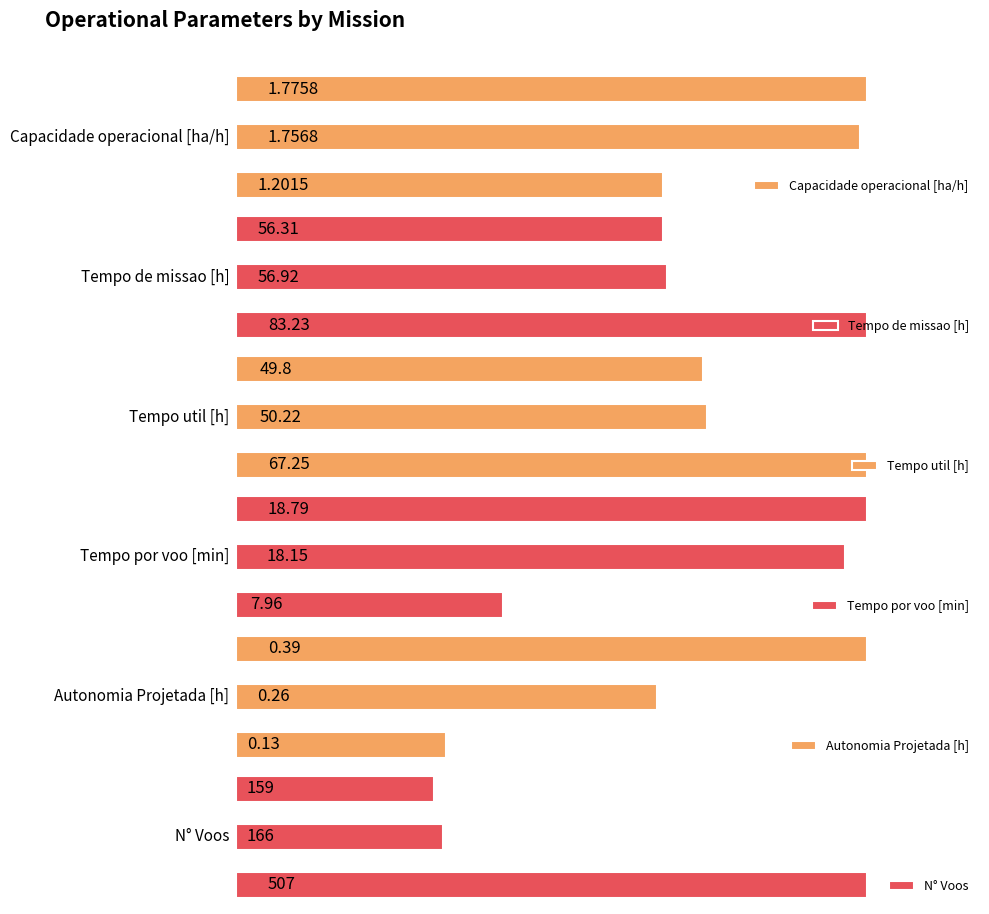

What is the difference between the highest and lowest values at 1?

165.7